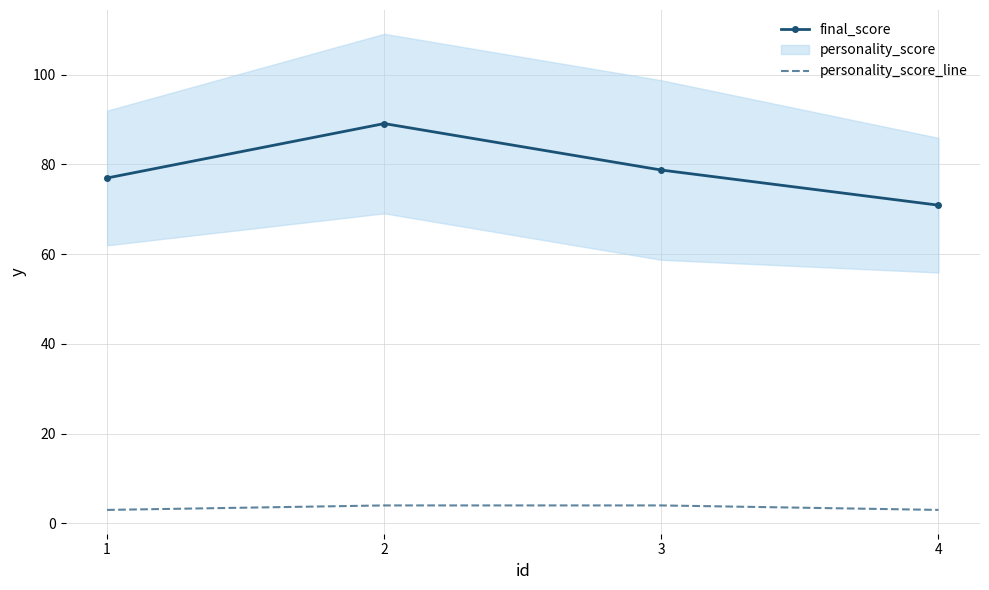

Which label corresponds to the largest value in the chart?

2